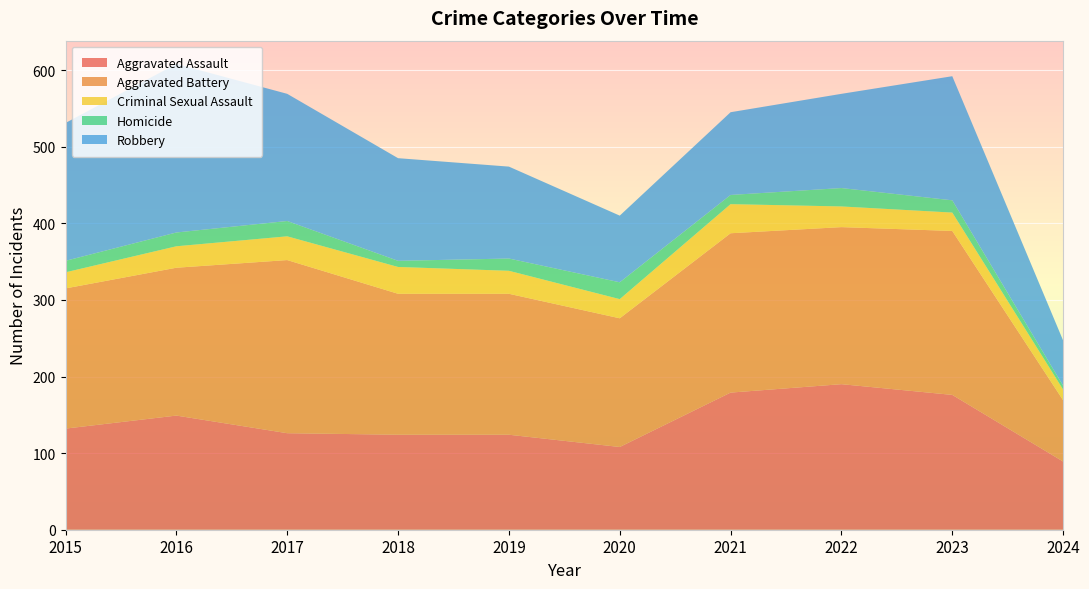

Reading left to right, extract all data points from this chart.

Aggravated Assault: 2015=132	2016=149	2017=126	2018=124	2019=124	2020=108	2021=179	2022=190	2023=176	2024=89
Aggravated Battery: 2015=183	2016=193	2017=226	2018=184	2019=184	2020=168	2021=208	2022=205	2023=214	2024=80
Criminal Sexual Assault: 2015=21	2016=28	2017=31	2018=35	2019=30	2020=25	2021=38	2022=27	2023=24	2024=14
Homicide: 2015=15	2016=18	2017=20	2018=8	2019=16	2020=22	2021=12	2022=24	2023=16	2024=5
Robbery: 2015=180	2016=220	2017=166	2018=134	2019=120	2020=87	2021=108	2022=123	2023=162	2024=59